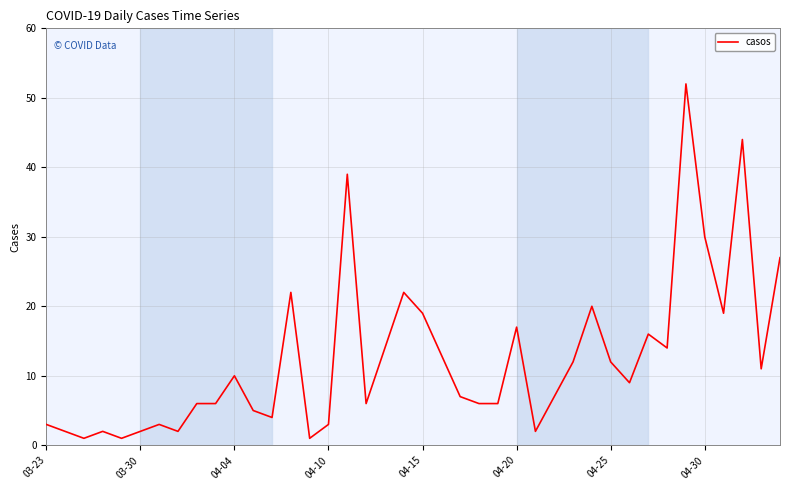

What is the maximum value shown in the chart?

52